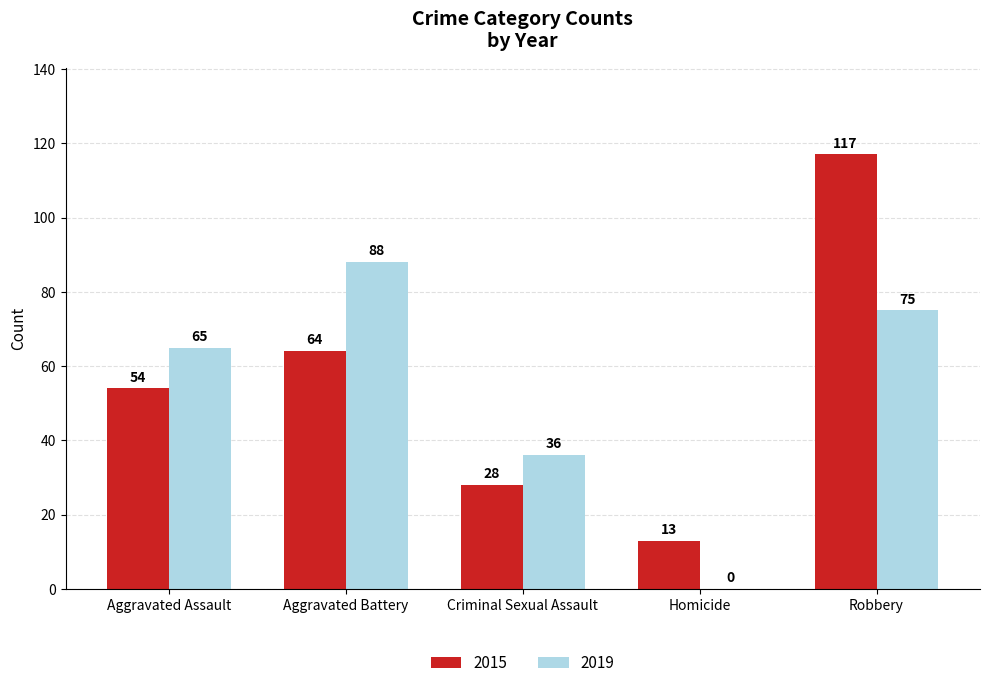

Which category has the highest value in the 2015 series?

Robbery